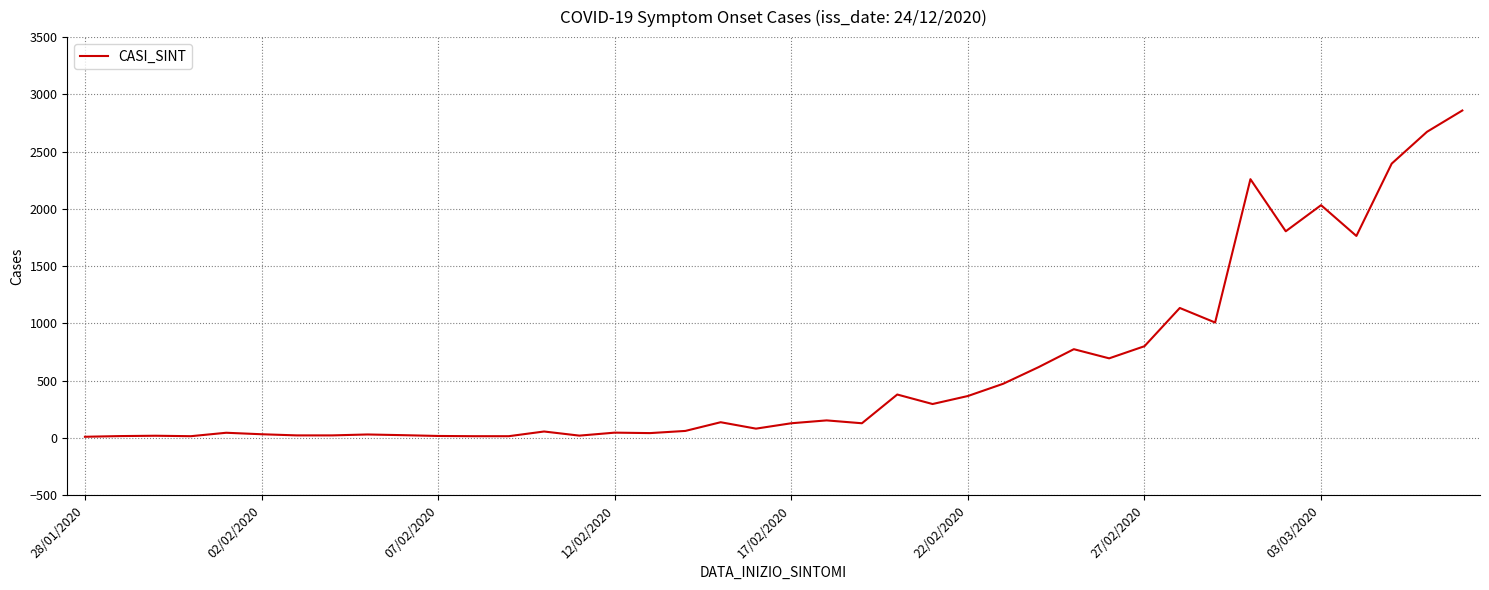

What is the greatest value displayed?

2859